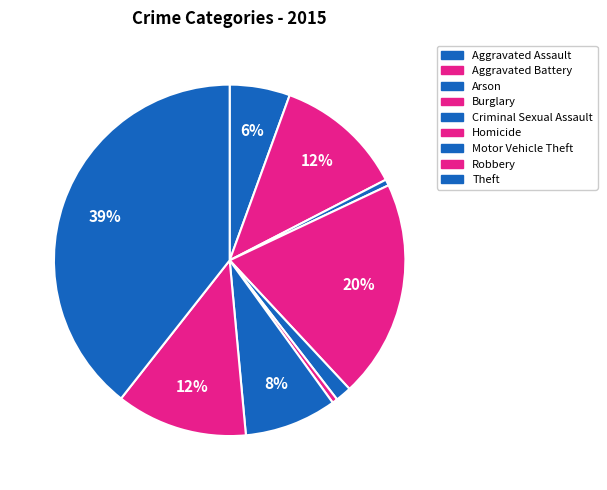

To the nearest percent, what percentage of the pie is Motor Vehicle Theft?

8%